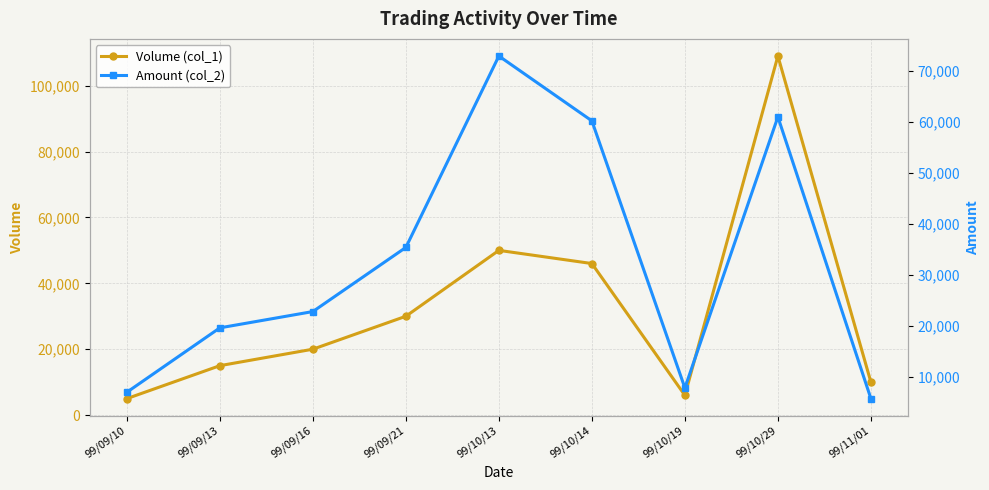

How many interior local valleys does the Amount (col_2) series have?

1